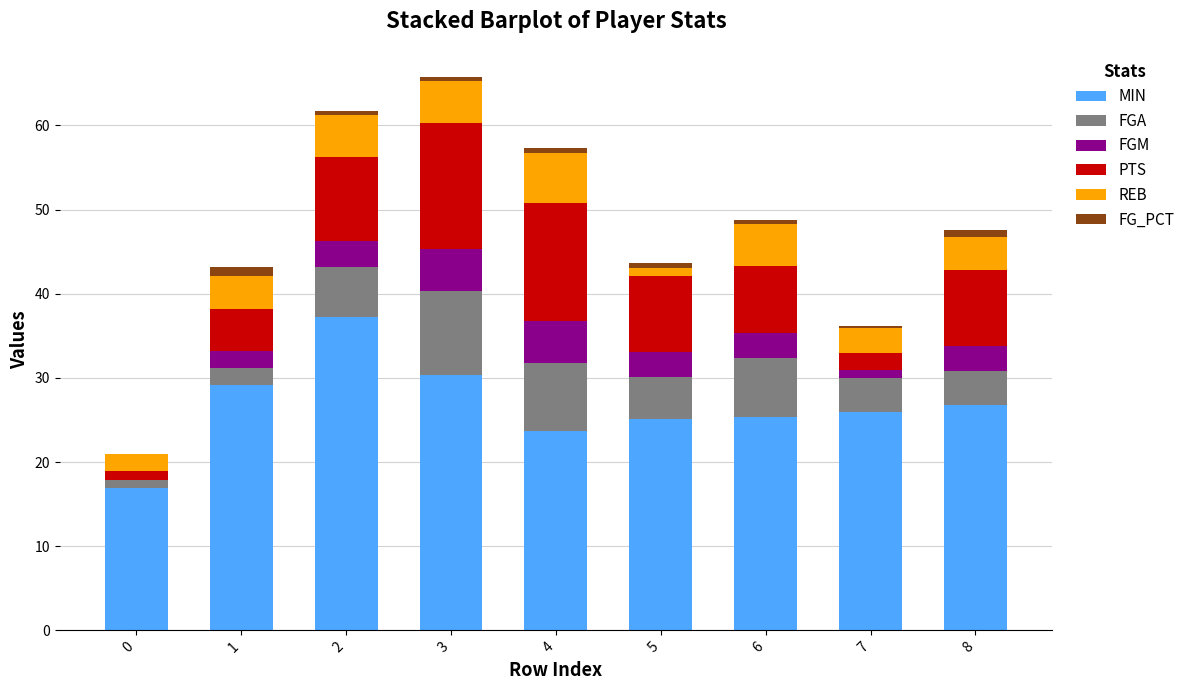

What is the maximum value for MIN?

37.2